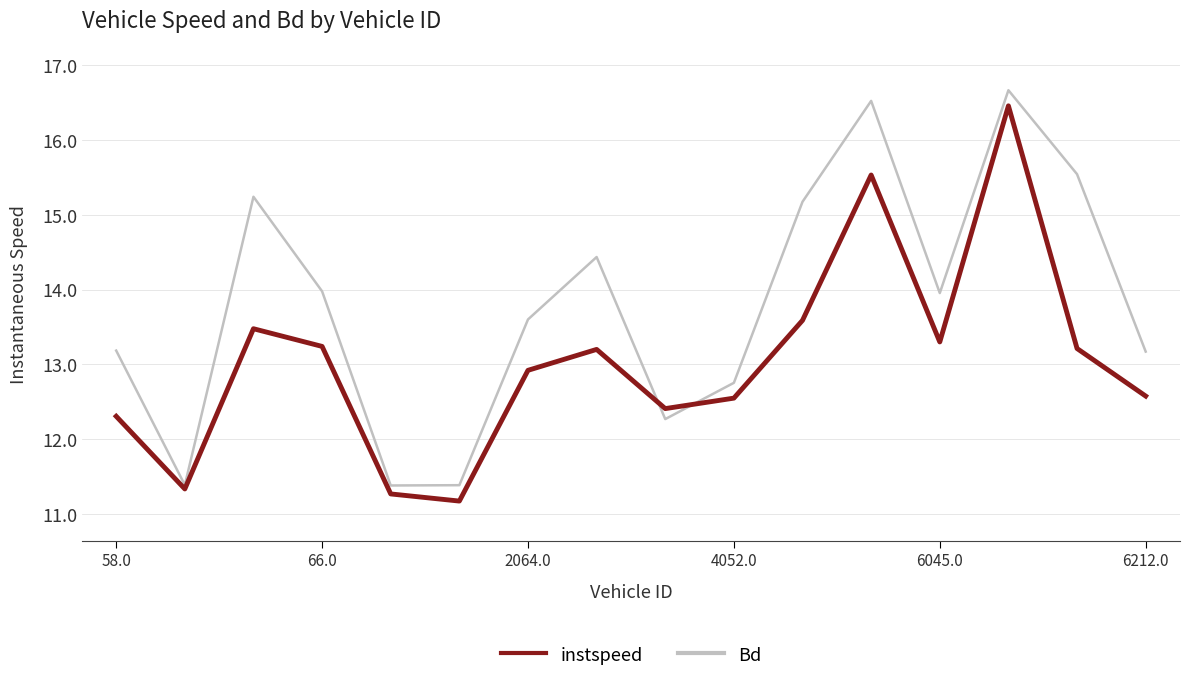

What is the greatest value displayed?

16.7